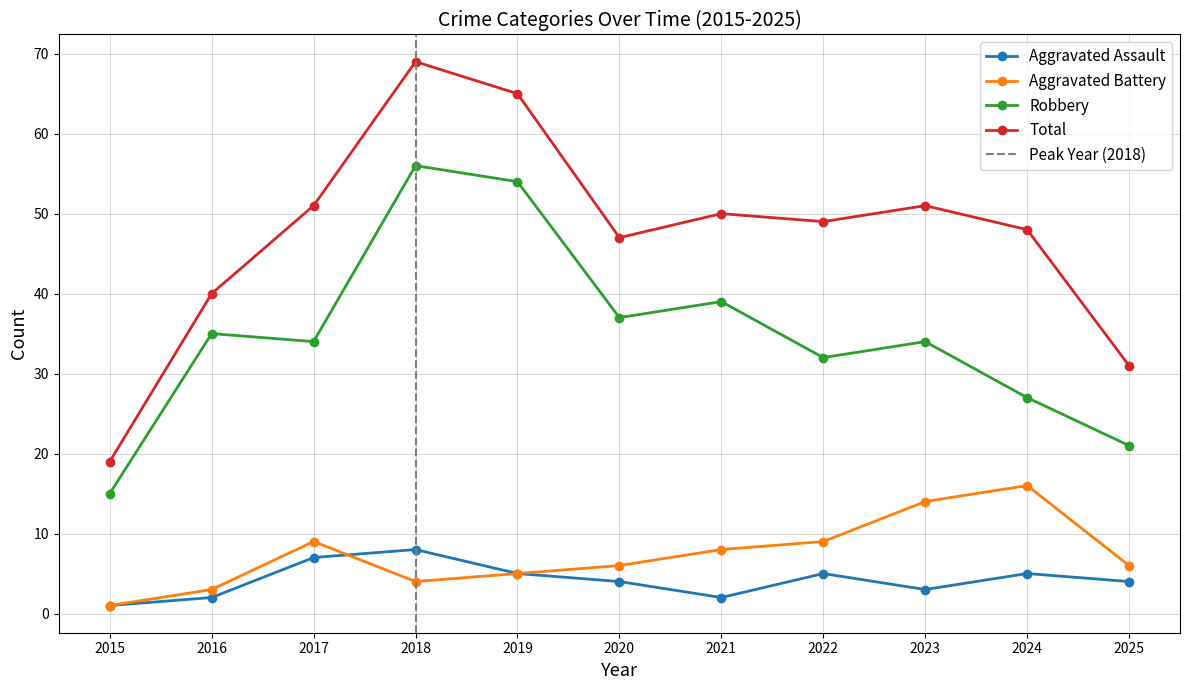

At how many categories does at least one series exceed 56?

2